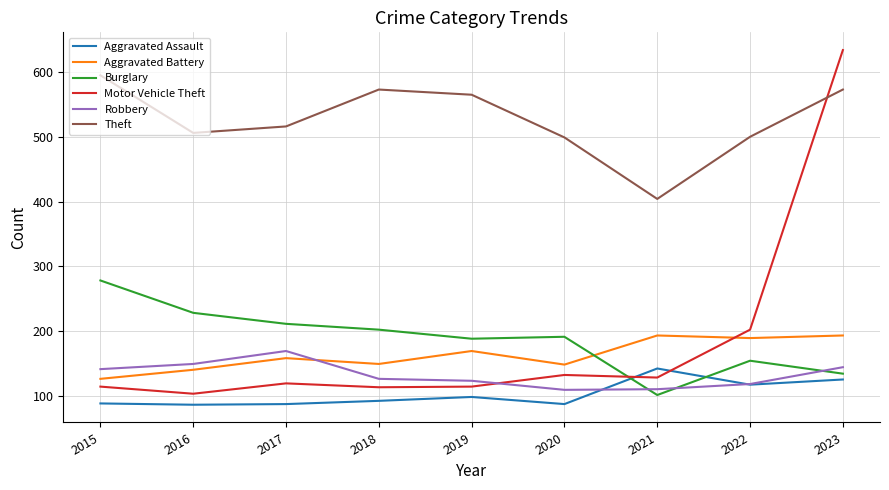

What is the sum of the Theft values at 2018 and 2015?

1168